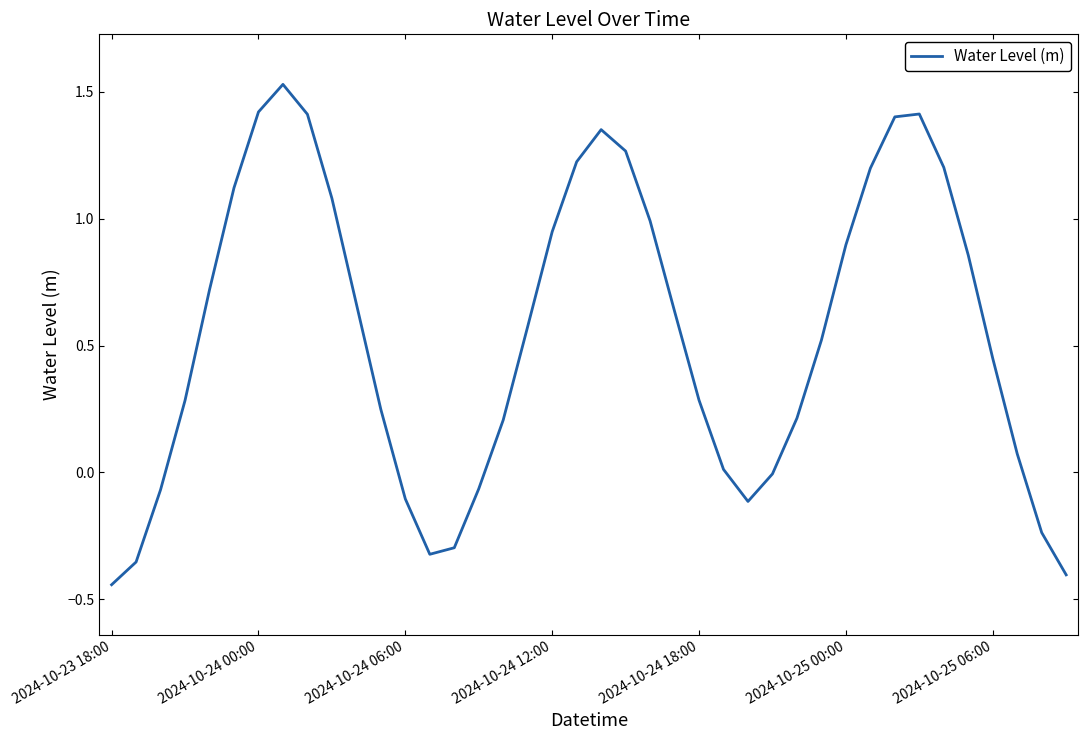

What is the difference between the maximum and minimum values?

2.0